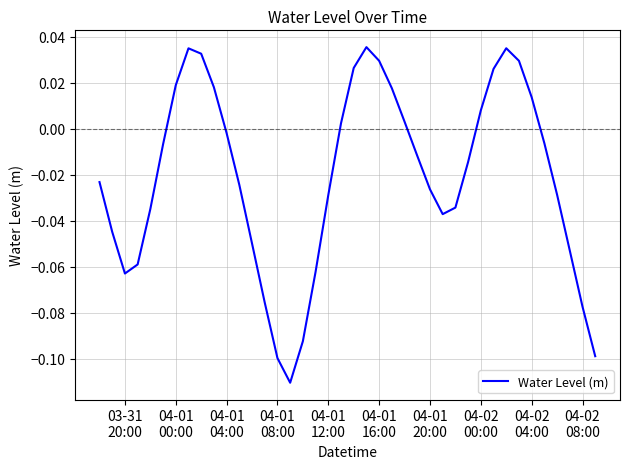

Is this an area chart (filled region under the line)?

No